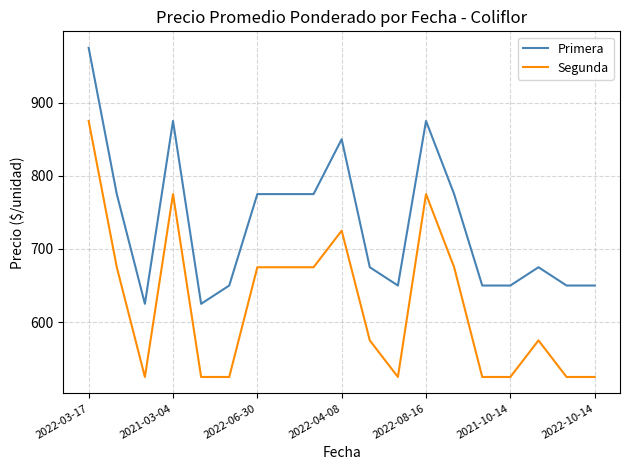

Rank the series by their maximum value, from lowest to highest.

Segunda, Primera